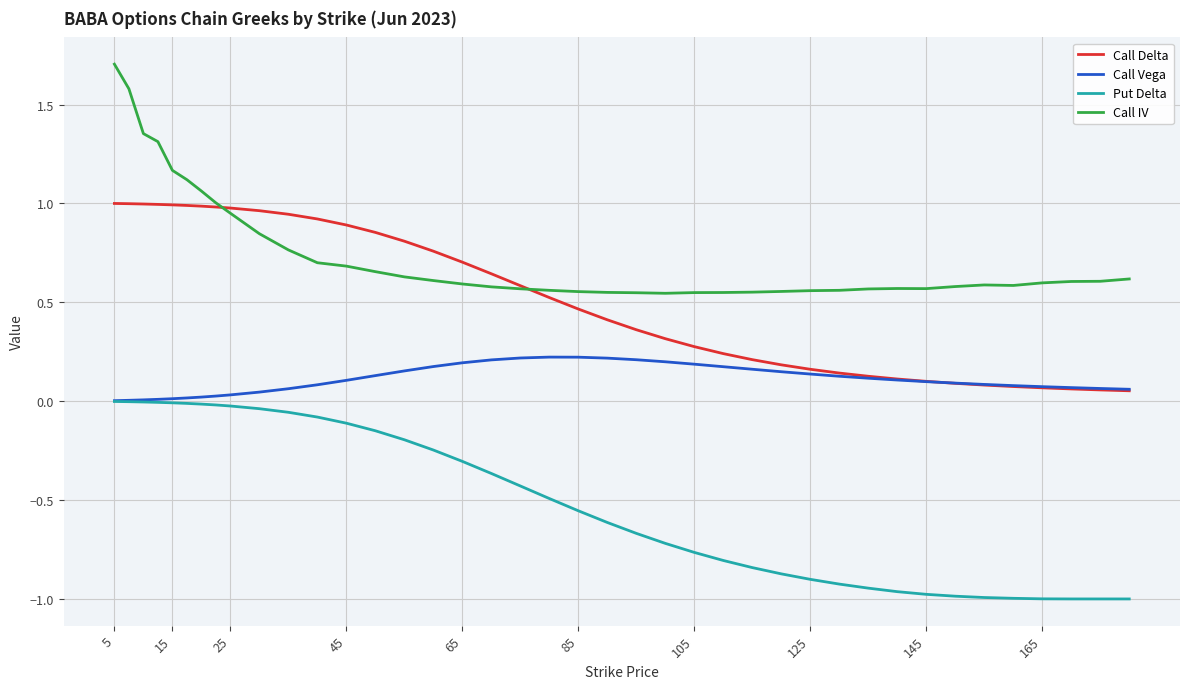

True or false: Put Delta and Call Delta cross at least once.

False